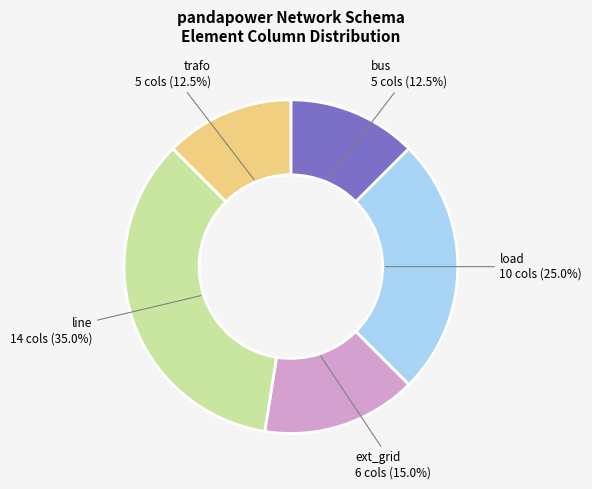

Is there any slice that represents more than half of the pie?

No